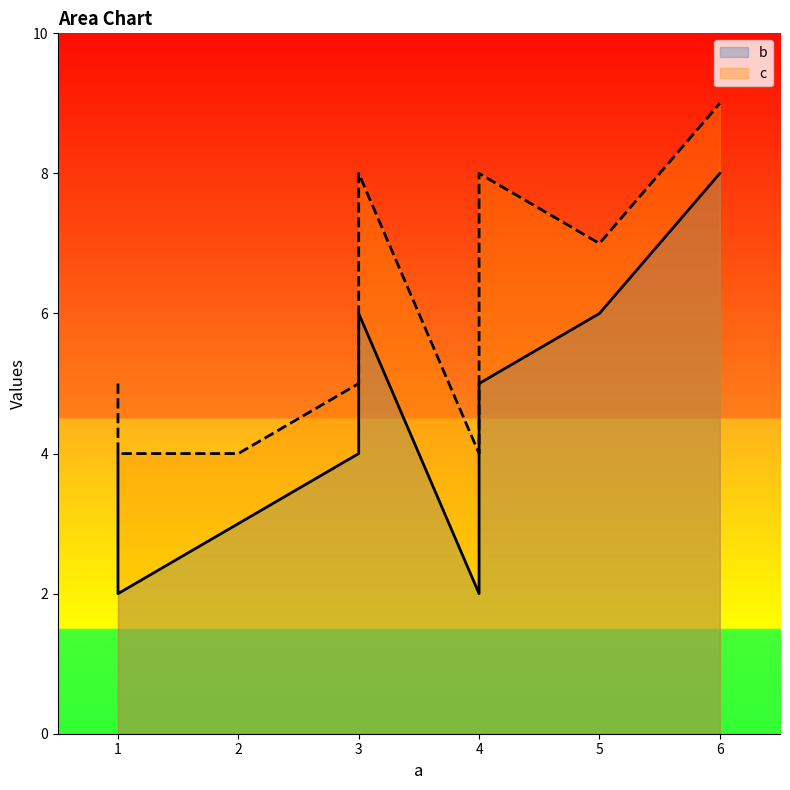

Reading right to left, list all the values displayed in this chart.

b: 8	6	5	5	2	2	6	6	5	5	4	3	2	4
c: 9	7	8	7	7	4	8	7	7	6	5	4	4	5